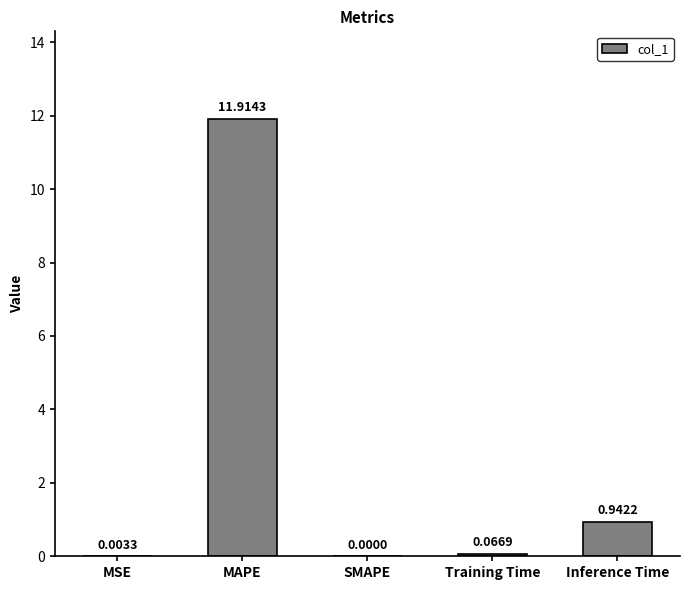

What is the sum of all values?

12.9